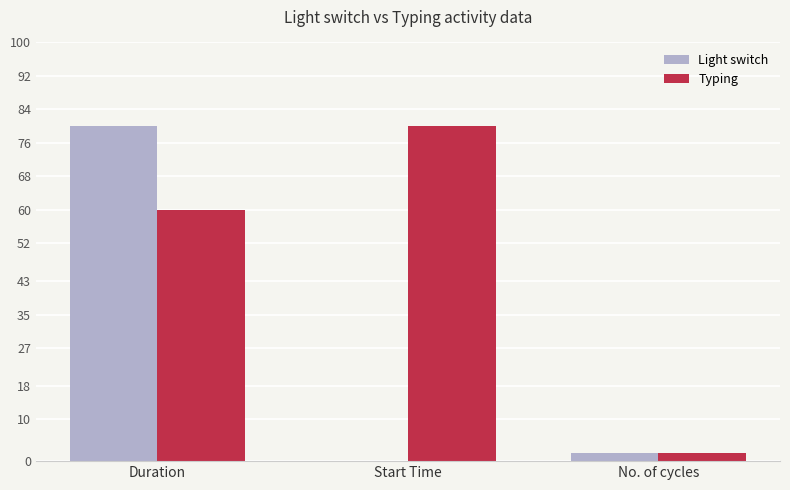

Reading left to right, transcribe all the data shown in this chart.

Light switch: Duration=80	Start Time=0	No. of cycles=2
Typing: Duration=60	Start Time=80	No. of cycles=2